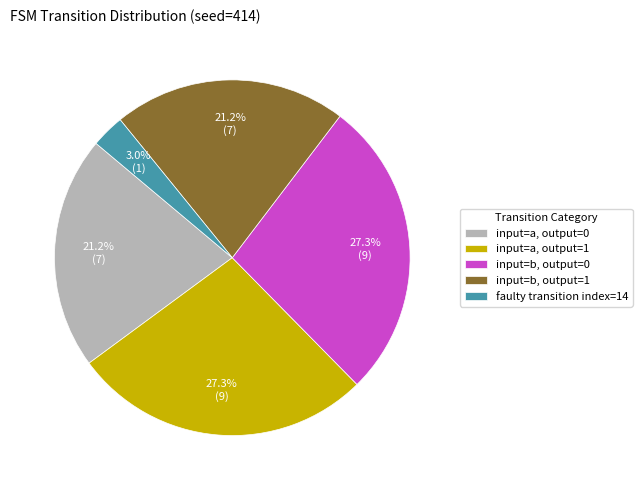

What percentage is NOT represented by input=a, output=0?

78.8%